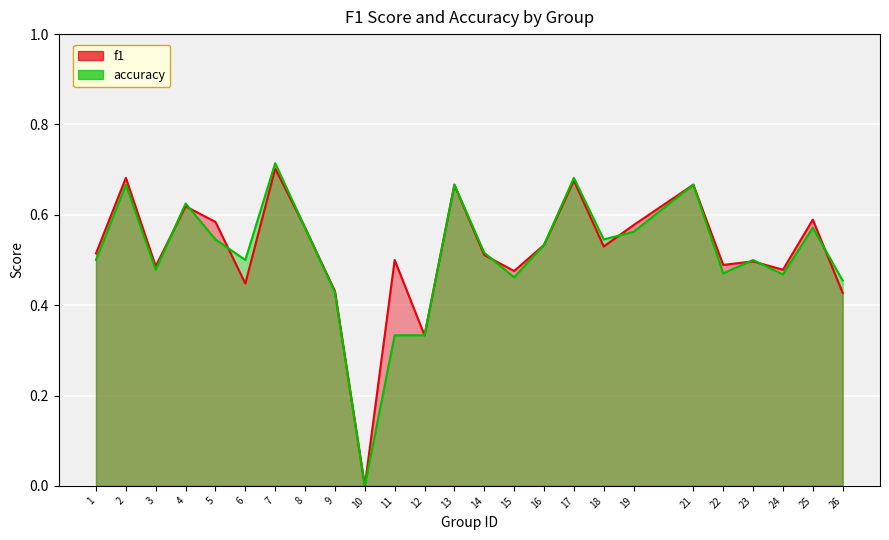

Read the f1 value at 14.

0.5